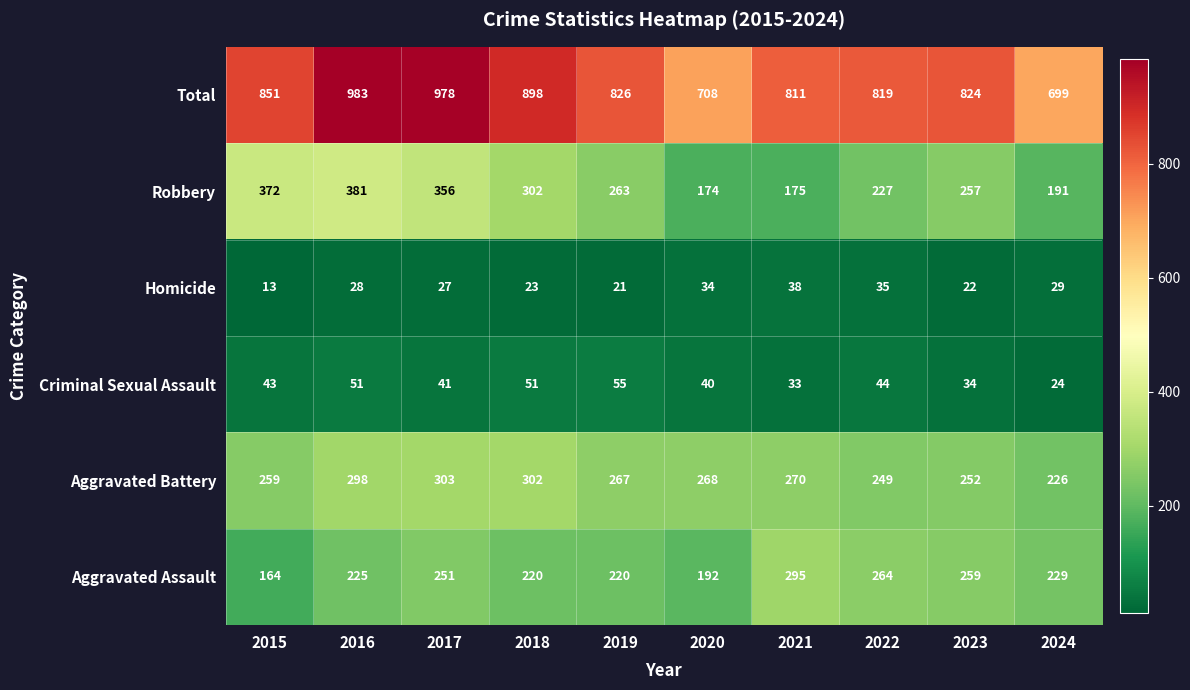

Which series has the largest range (max minus min)?

Total